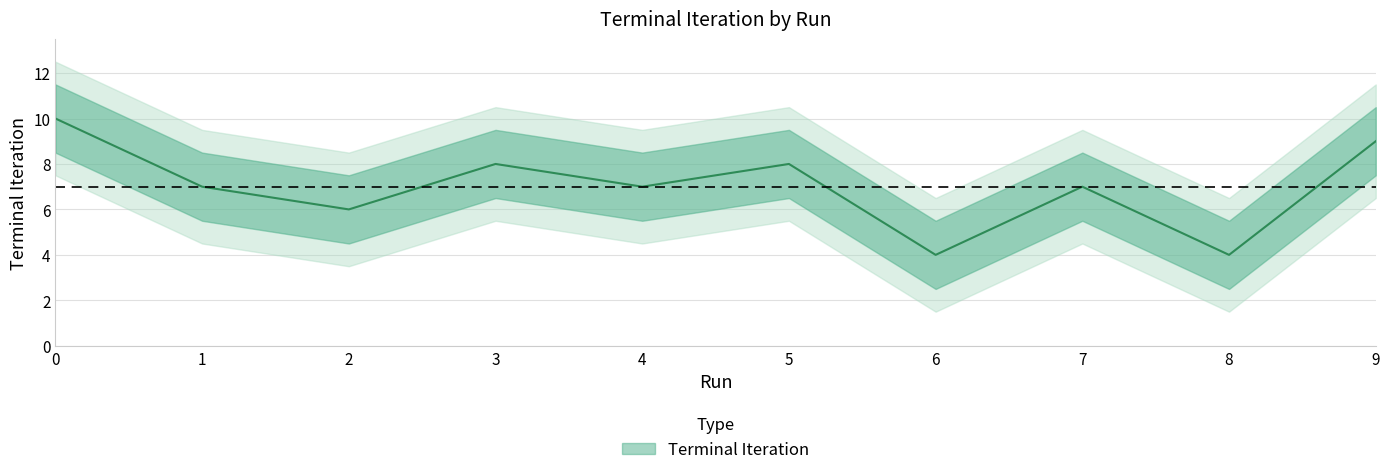

What is the maximum value shown in the chart?

10